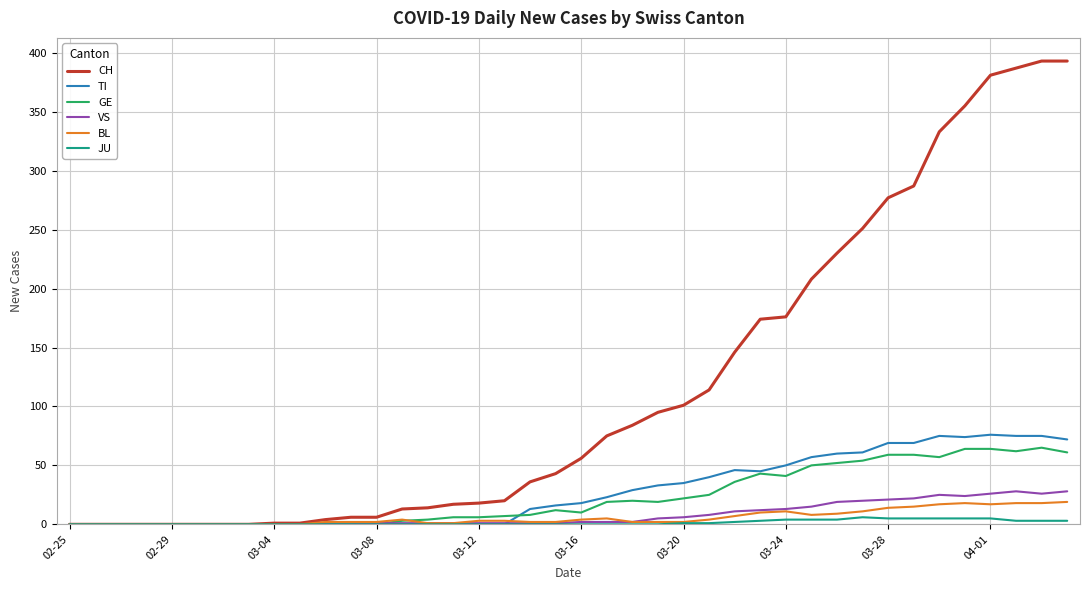

True or false: GE and TI cross at least once.

True